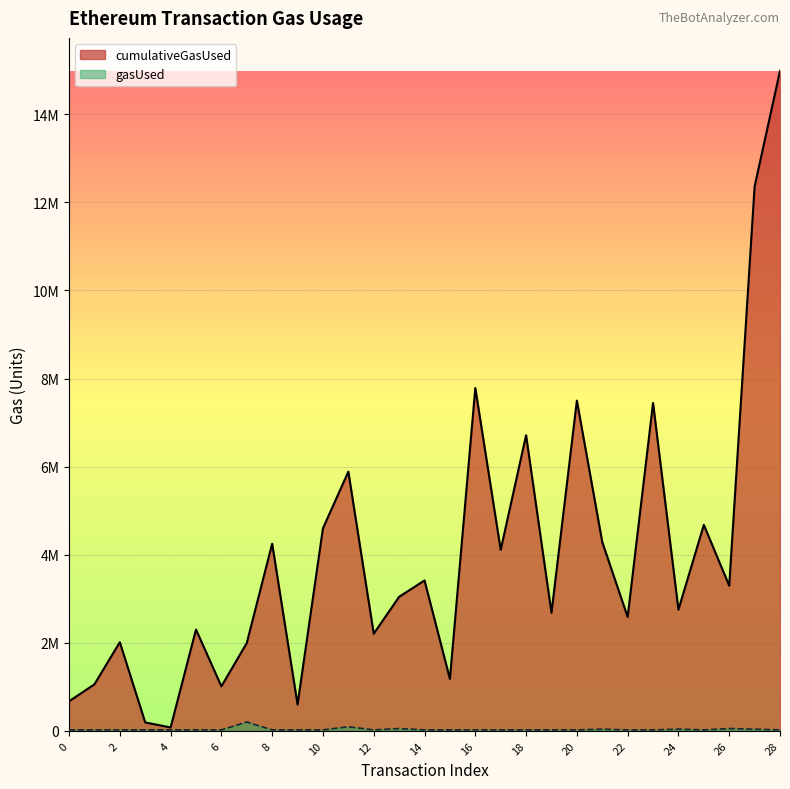

How many interior local peaks does the cumulativeGasUsed series have?

10